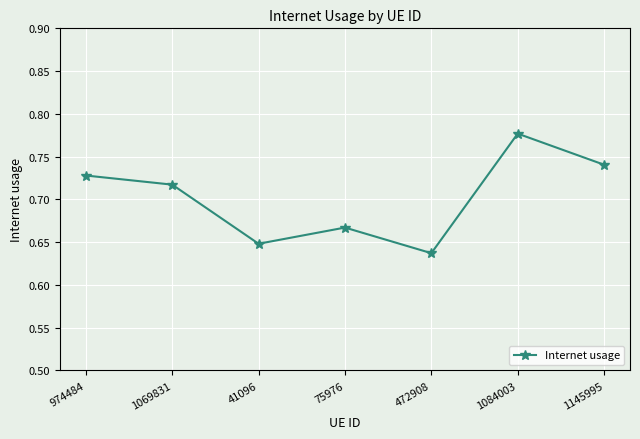

Does the chart have visible grid lines?

Yes